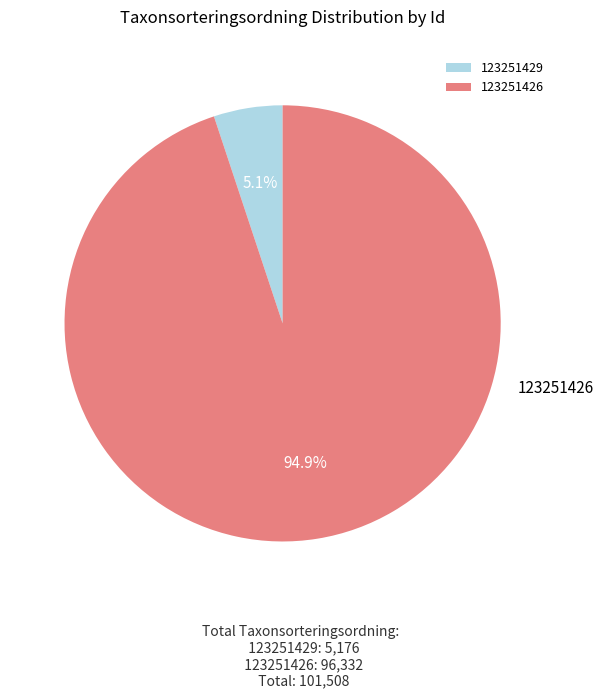

How many slices are in this pie chart?

2